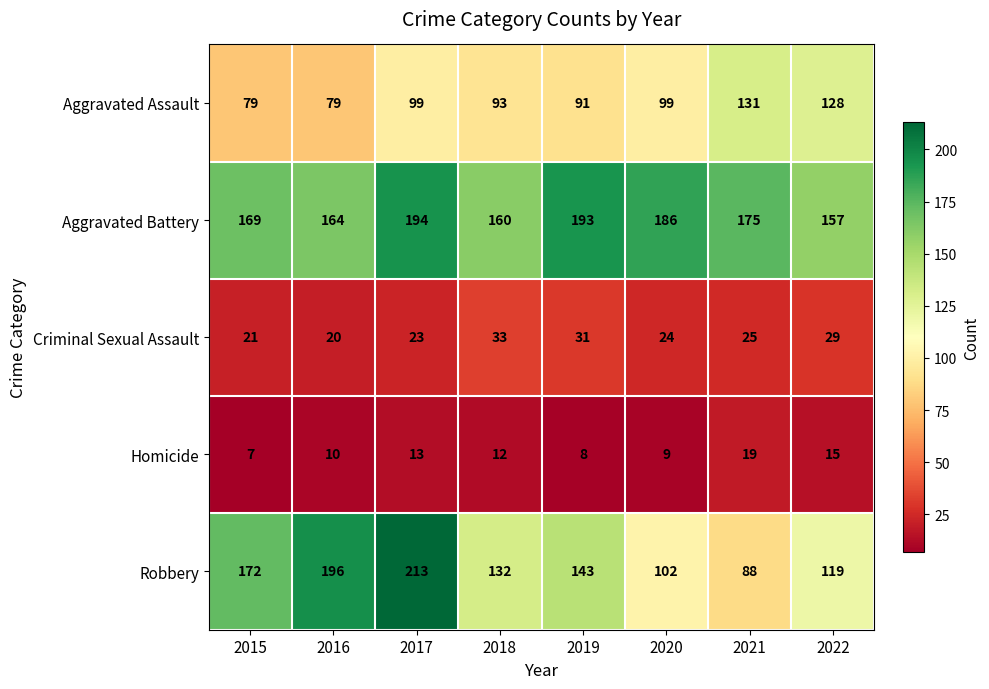

The Aggravated Battery series shows 164 at 2016. True or false?

True